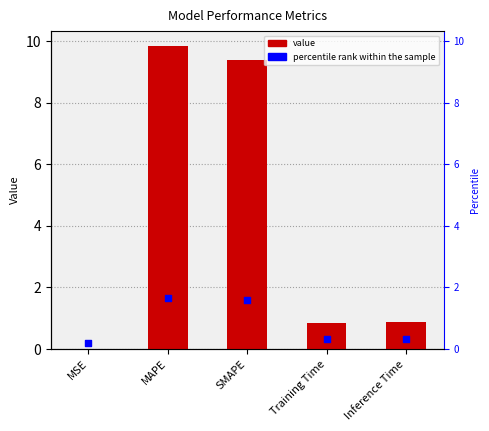

Which series reaches the minimum Y coordinate?

col_1